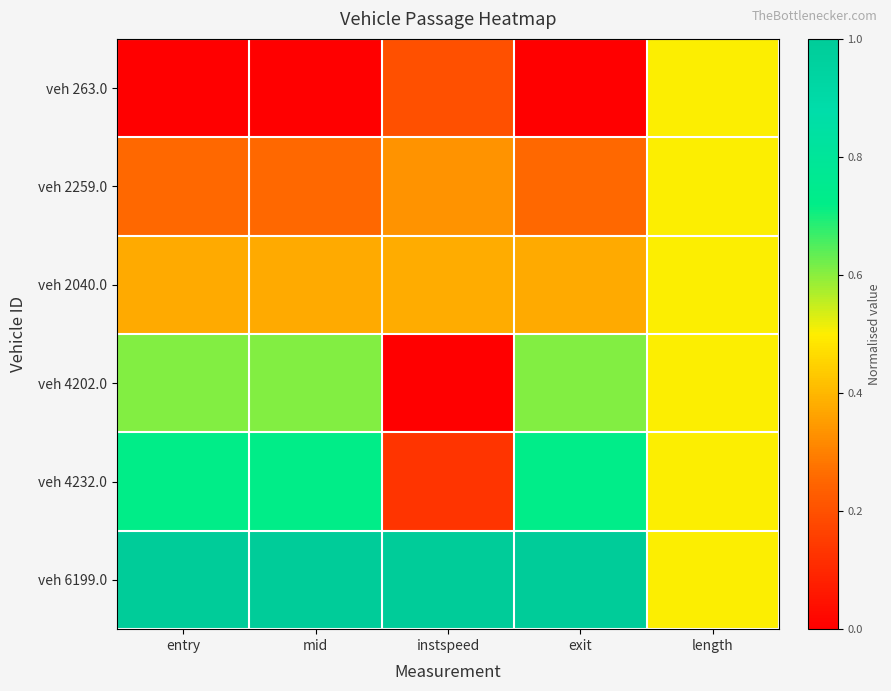

What is the total value across all series at length?

3.0